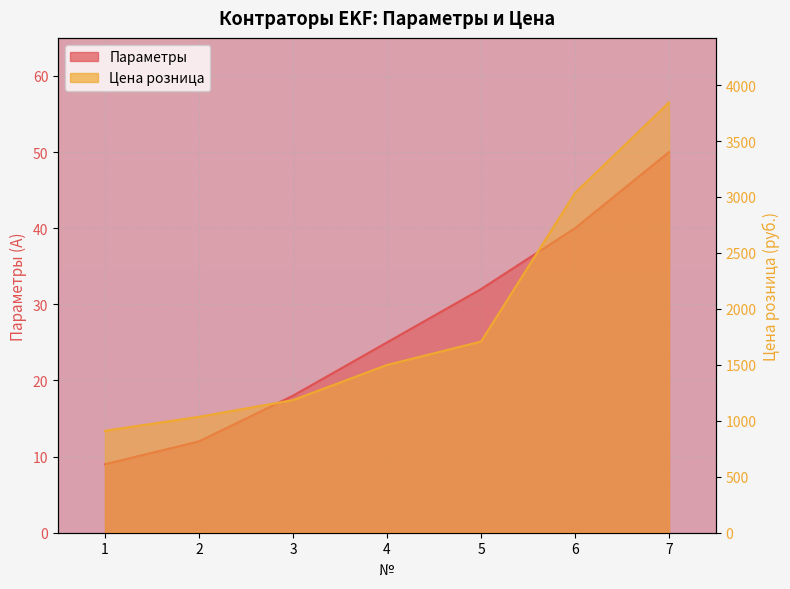

At which label is Параметры closest to 29?

5